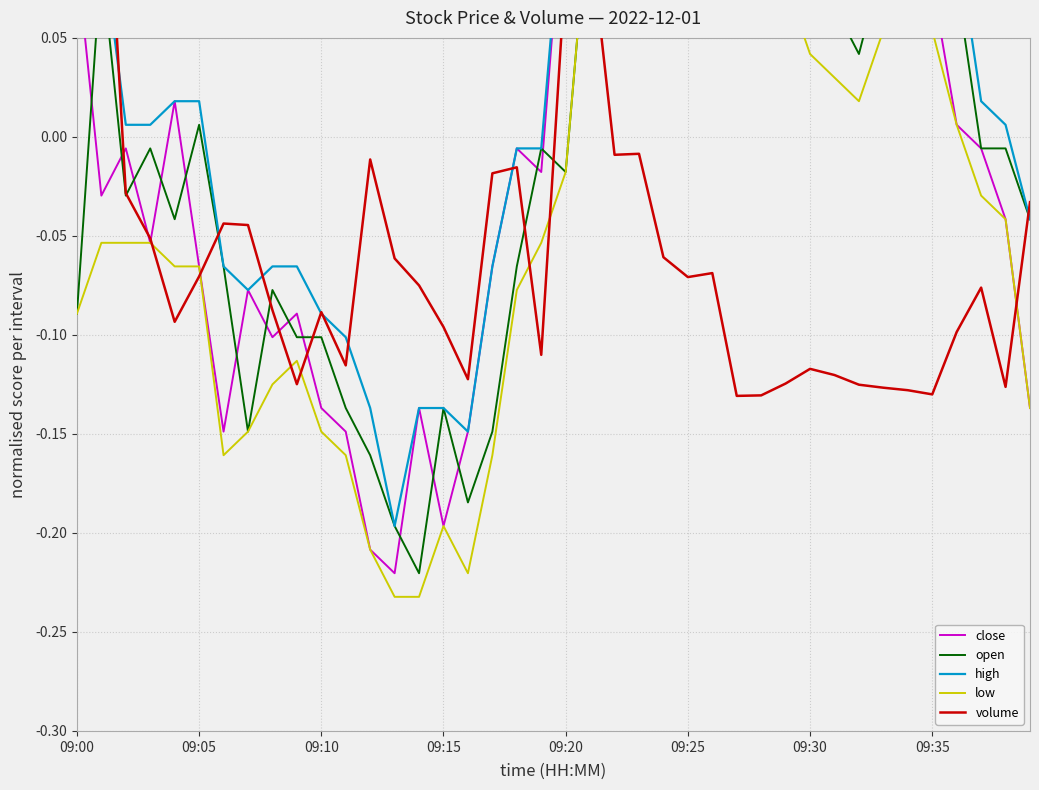

What is the label of the 28th point from the left?

27